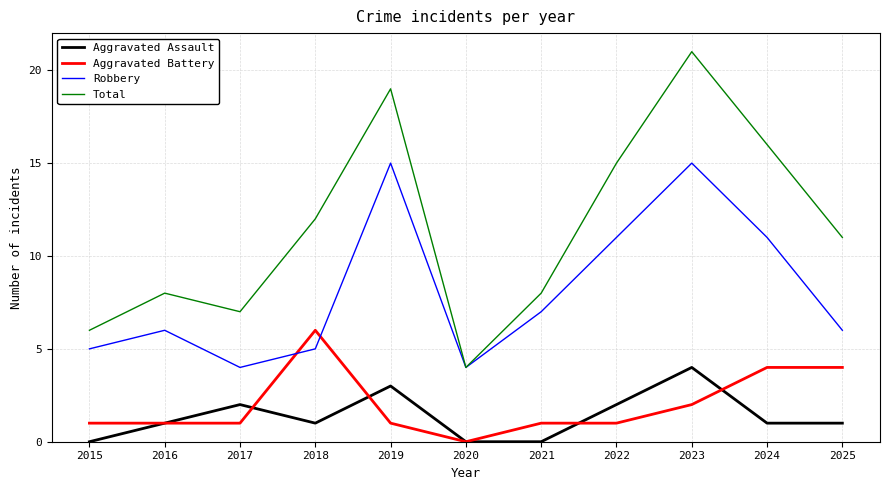

Which category has the highest value in the Aggravated Battery series?

2018